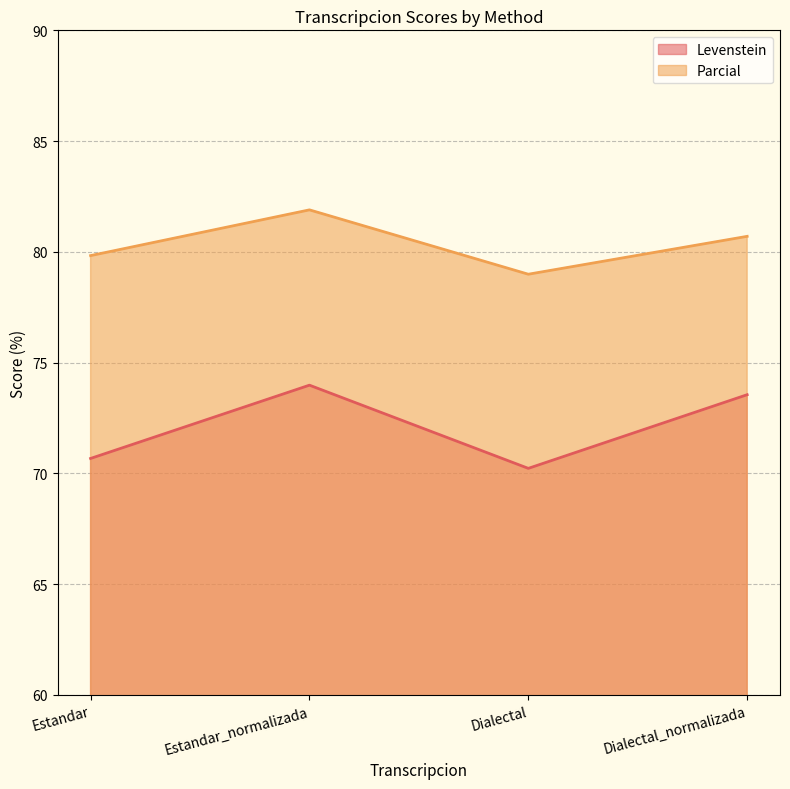

How many data points does each series have?

4